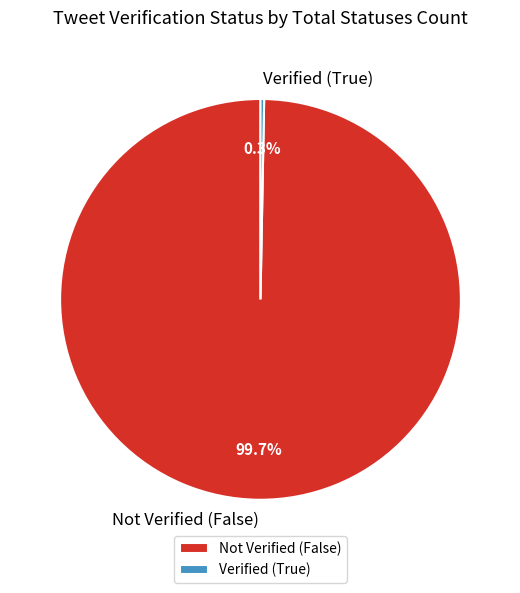

Combined, what portion of the pie is Not Verified (False) and Verified (True)?

100.0%